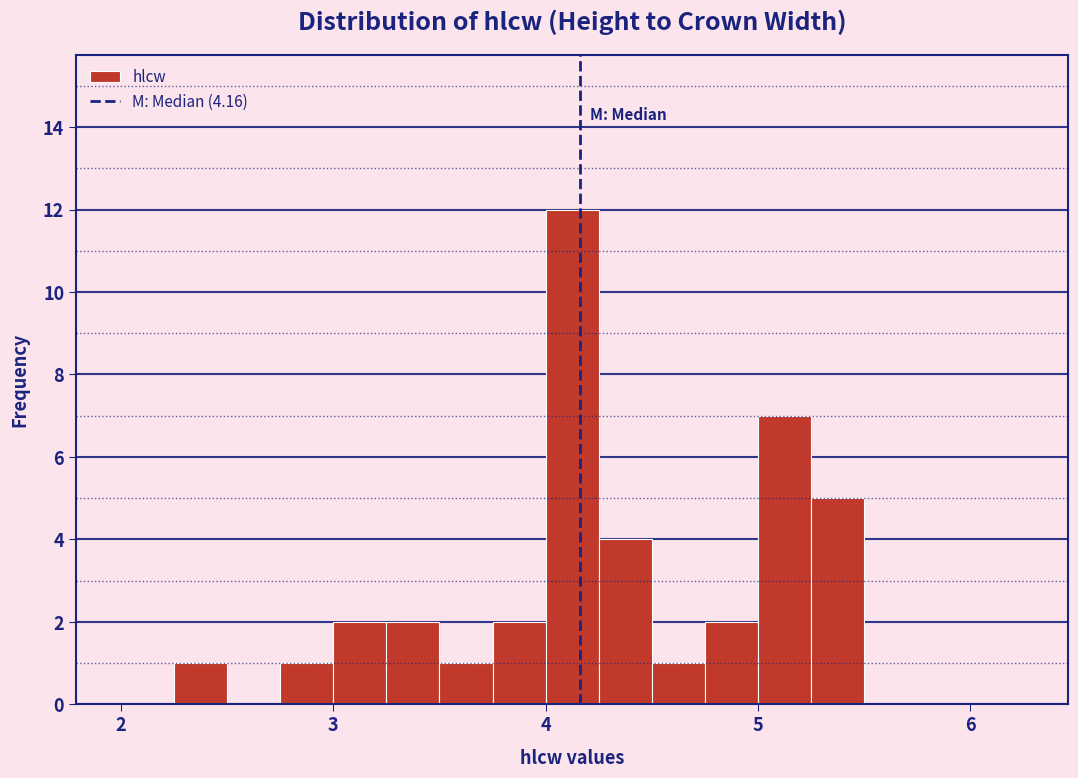

Around what value on the x-axis is the tallest bar? Give the approximate position of its centre, as read against the axis.

4.1